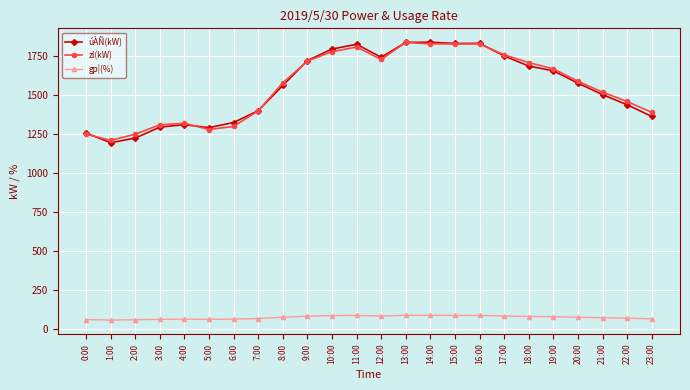

True or false: gp¦(%) and zl(kW) cross at least once.

False